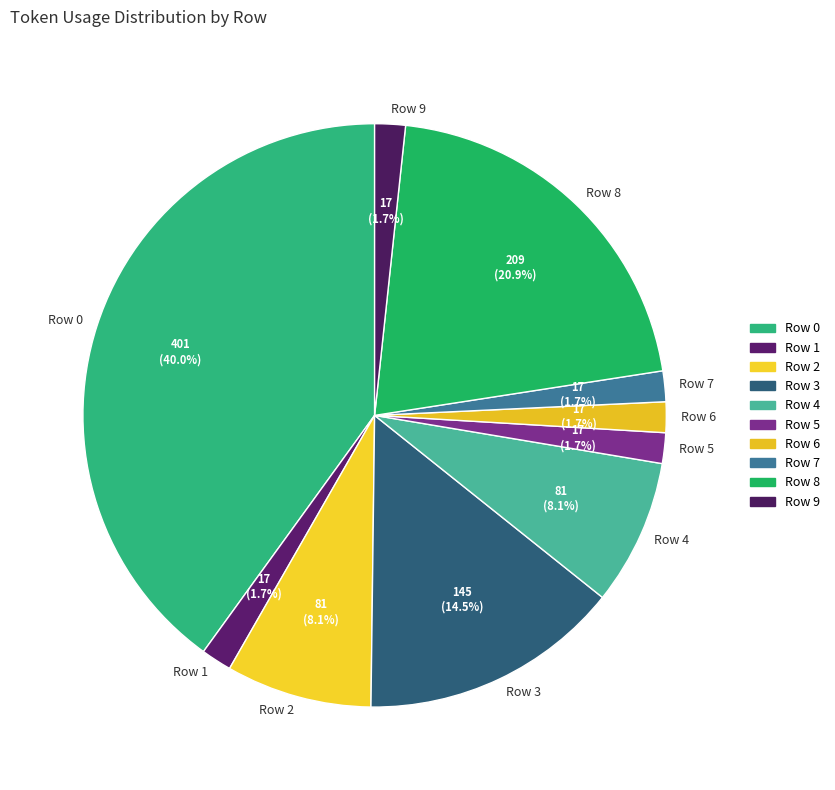

How many slices are in this pie chart?

10